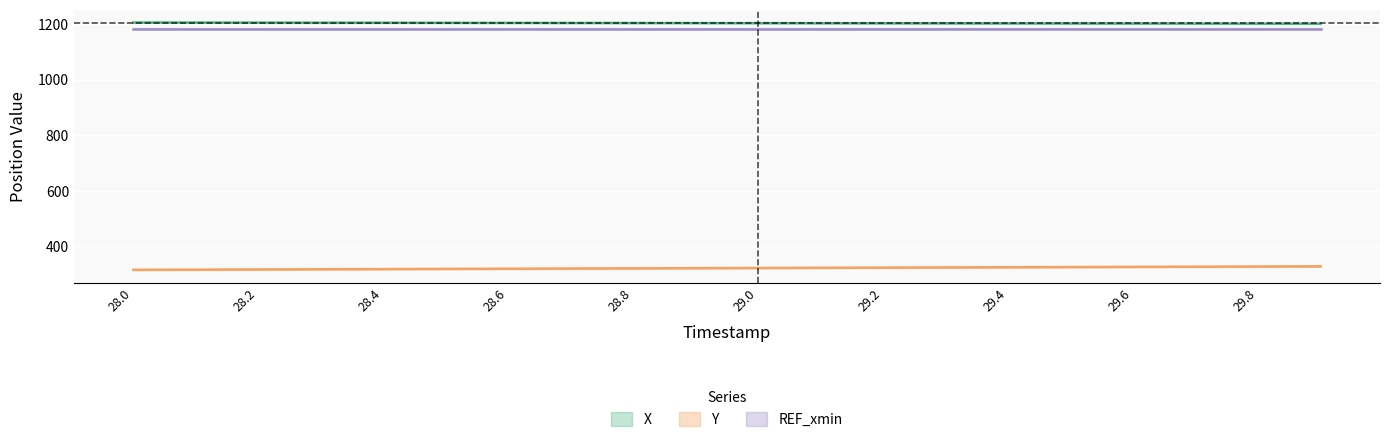

True or false: X_center has more than 2 interior local peaks.

False